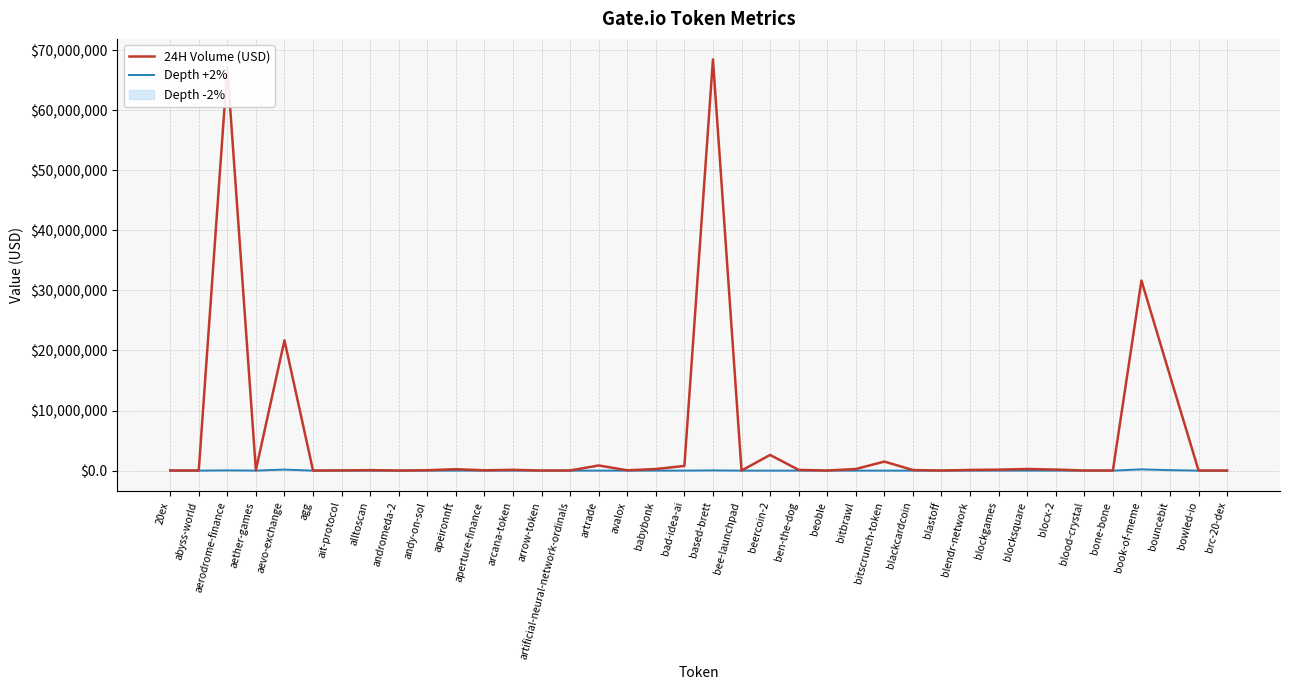

What is the label of the 6th point from the left?

agg